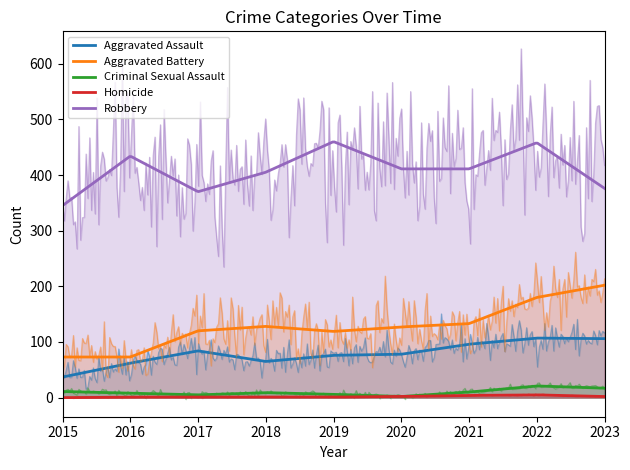

True or false: Robbery has a value of 687 at 2018.

False